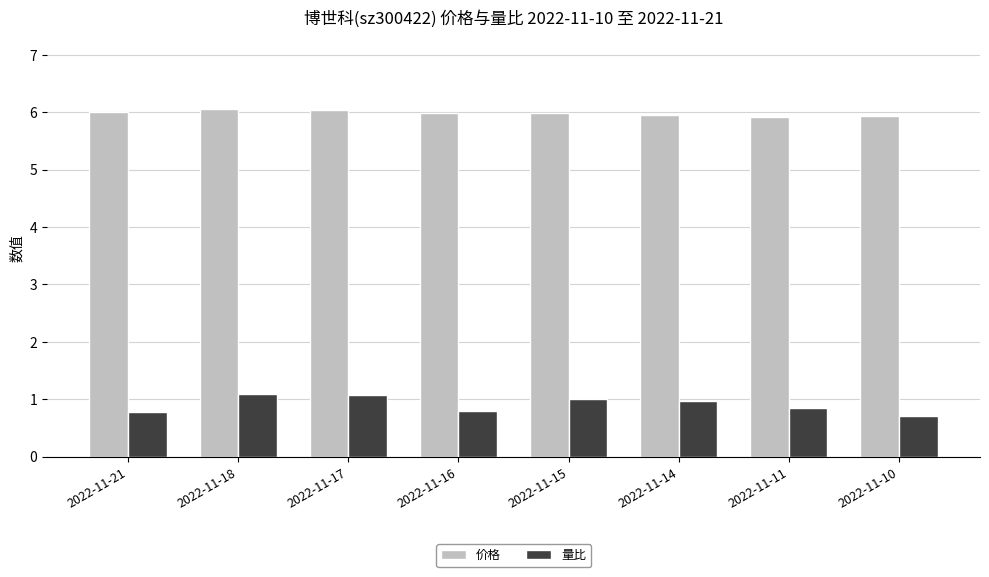

What are all the series names shown in the legend?

价格, 量比